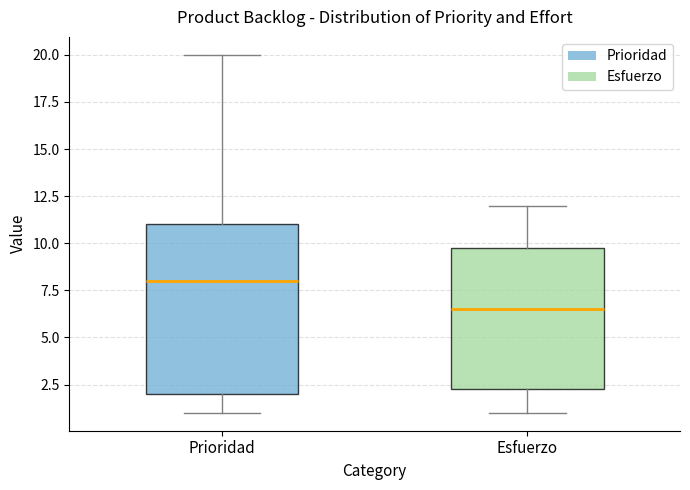

Reading left to right, transcribe this box plot: for each box, give where its median line is, the range the box spans, and where its two whiskers end, as read against the y-axis. The values are not printed on the chart, so give them approximately, as read against the axis.

Prioridad: median 8.0, box 2.0 to 11.0, whiskers 1.0 to 20.0
Esfuerzo: median 6.5, box 2.5 to 10.0, whiskers 1.0 to 12.0